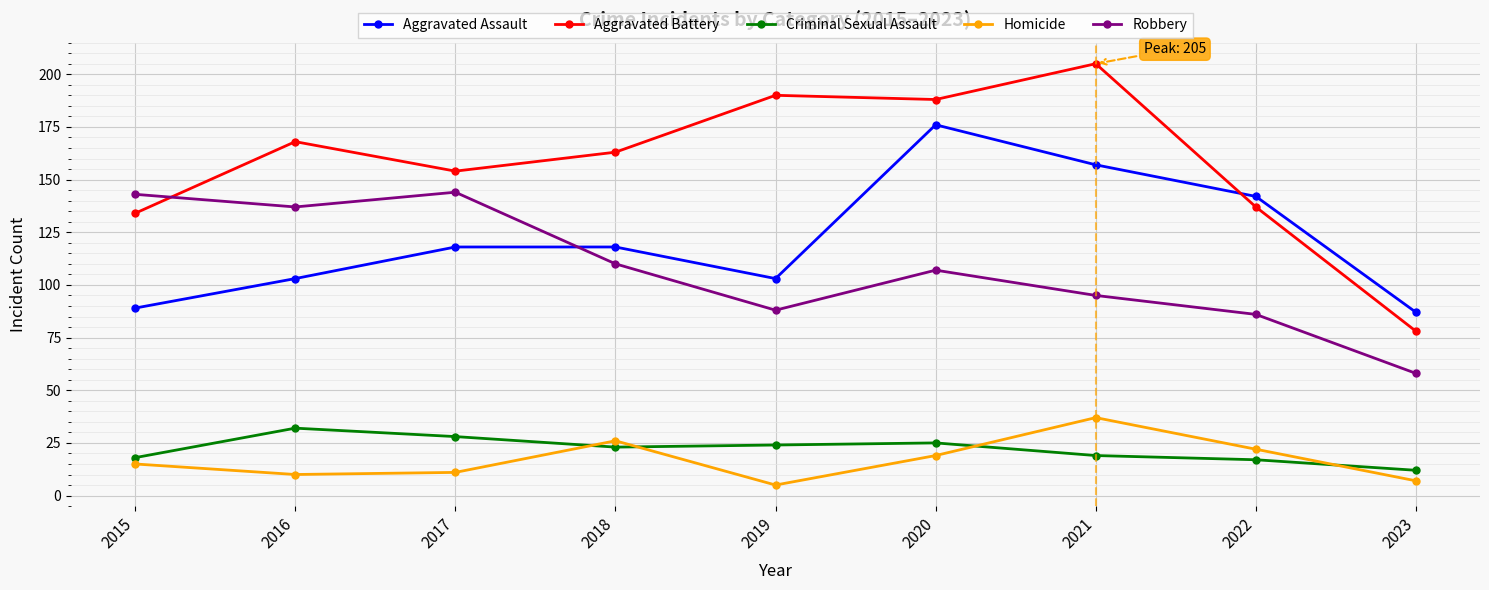

Which category has the lowest value in the Homicide series?

2019